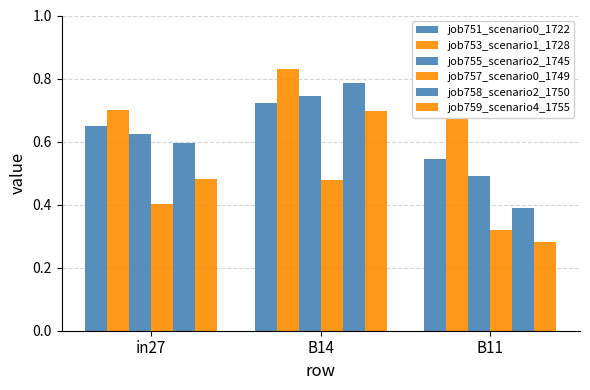

What value does the job751_scenario0_1722 series have at in27?

0.7